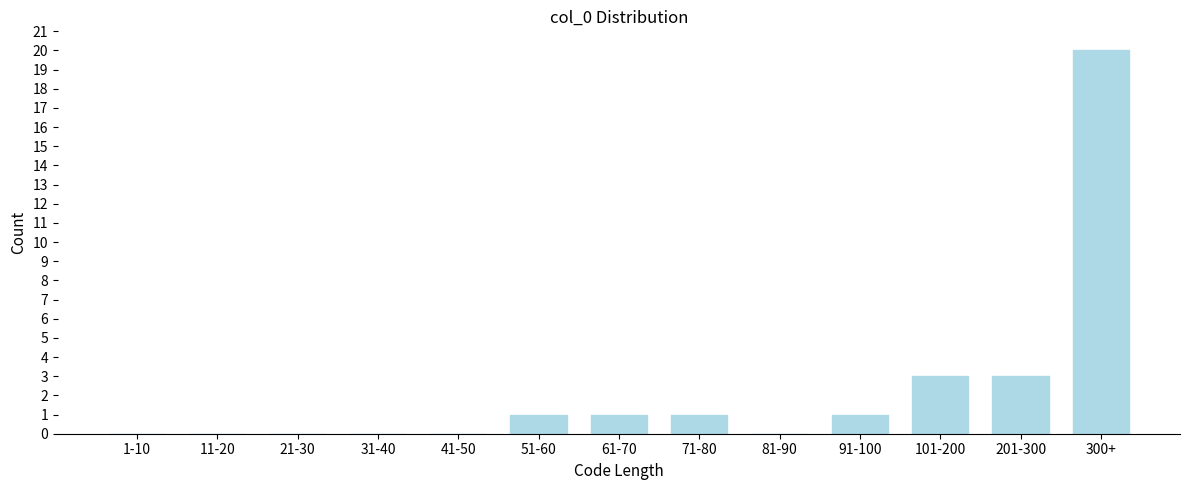

Reading right to left, what are all the values shown in this chart?

300+=20	201-300=3	101-200=3	91-100=1	81-90=0	71-80=1	61-70=1	51-60=1	41-50=0	31-40=0	21-30=0	11-20=0	1-10=0